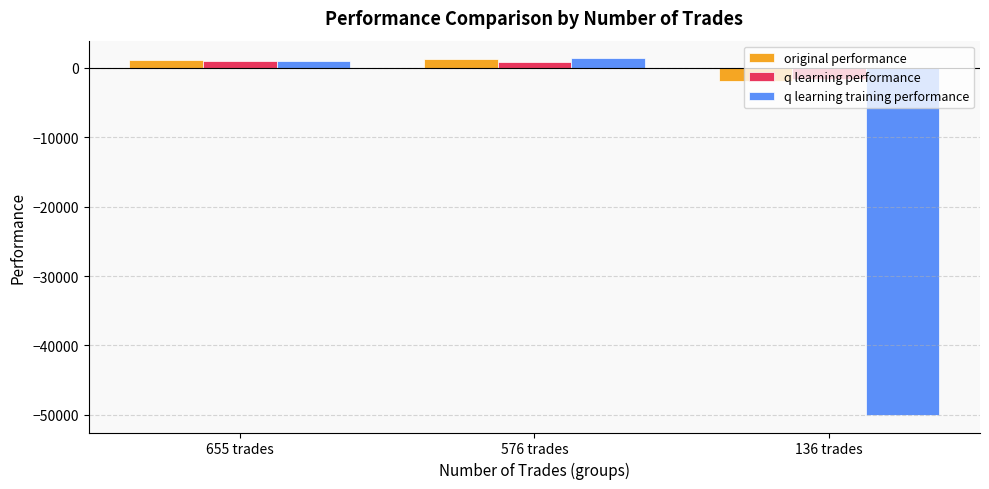

True or false: q learning performance has a value of 949.5 at 655 trades.

True